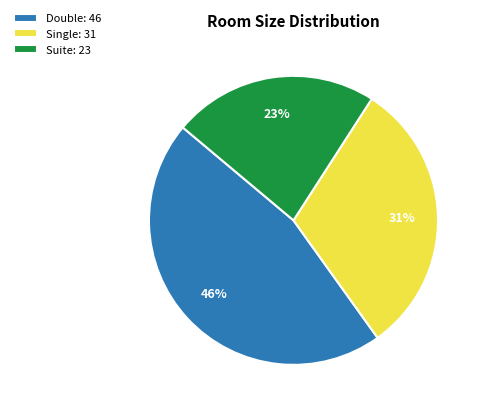

Approximately how many times larger is the value at Single compared to Double?

0.7